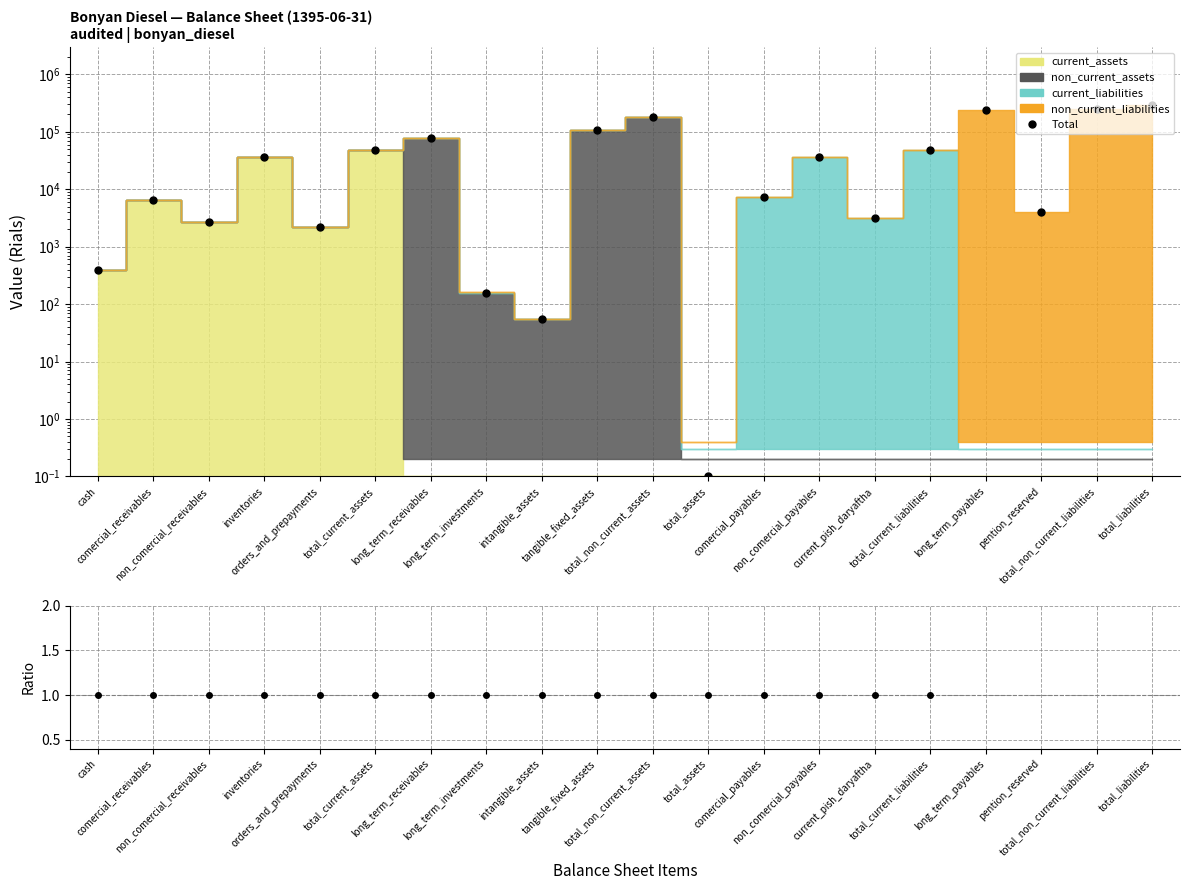

Rank the categories by value from lowest to highest.

total_assets, intangible_assets, long_term_investments, cash, orders_and_prepayments, non_comercial_receivables, current_pish_daryaftha, pention_reserved, comercial_receivables, comercial_payables, inventories, non_comercial_payables, total_current_liabilities, total_current_assets, long_term_receivables, tangible_fixed_assets, total_non_current_assets, long_term_payables, total_non_current_liabilities, total_liabilities